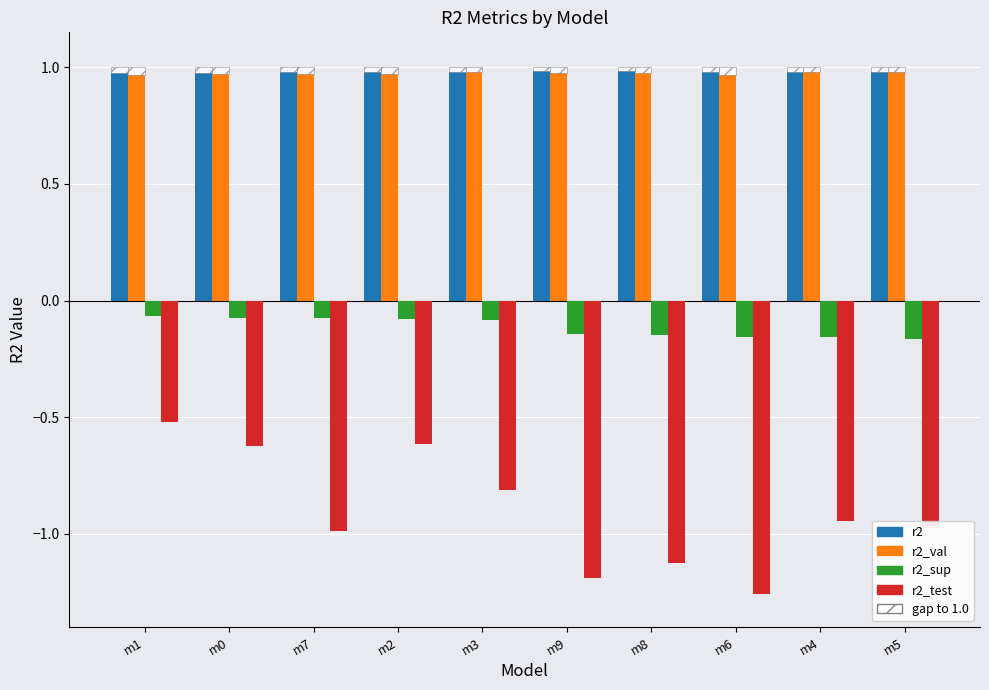

What is the greatest value displayed?

1.0